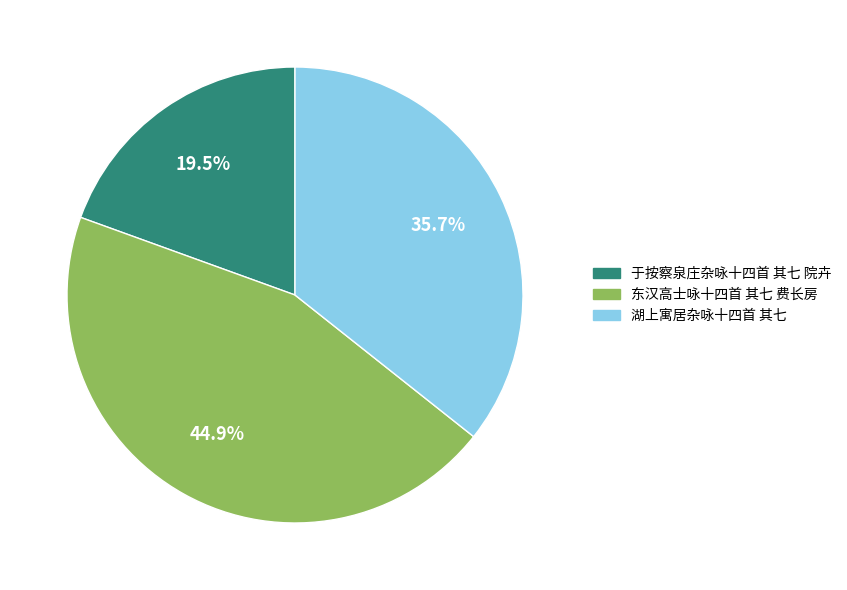

To the nearest percent, what is the combined percentage of 于按察泉庄杂咏十四首 其七 院卉 and 东汉高士咏十四首 其七 费长房?

64%